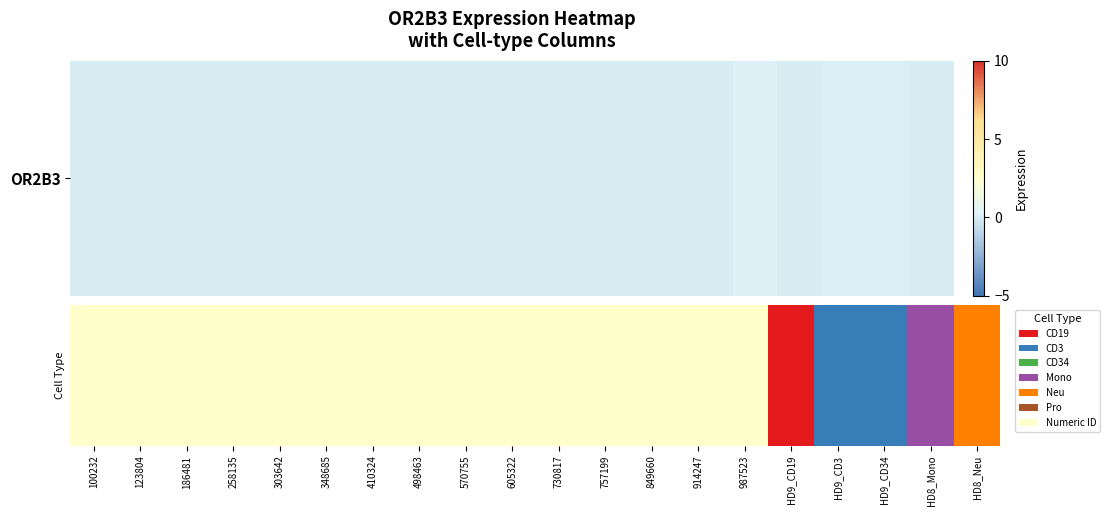

Reading left to right, list all the values displayed in this chart.

0.0	0.0	0.0	0.0	0.0	0.0	0.0	0.0	0.0	0.0	0.0	0.0	0.0	0.0	0.0	0.2	0.0	0.1	0.1	0.0